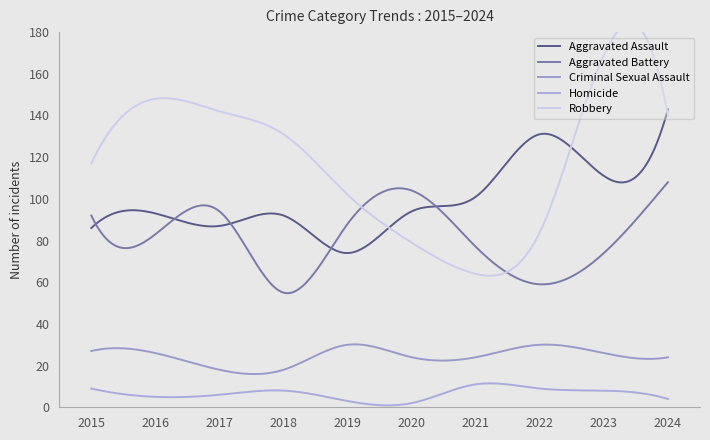

Between 2015 and 2018, which is larger?

2018